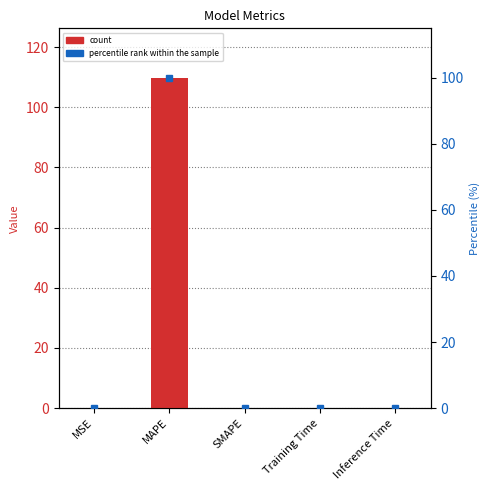

Between SMAPE and Training Time, which is larger?

Training Time